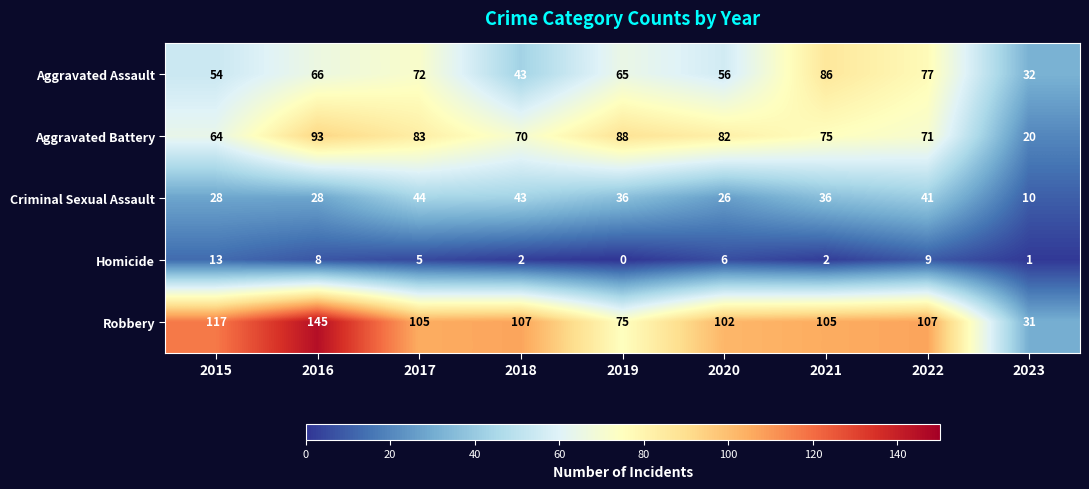

What is the sum of all Aggravated Assault values?

551